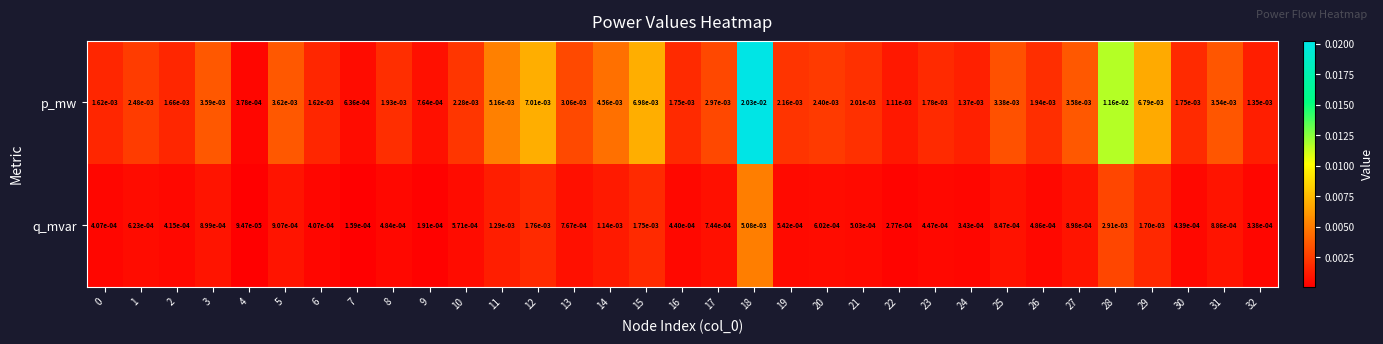

Which series has the widest spread of values?

p_mw